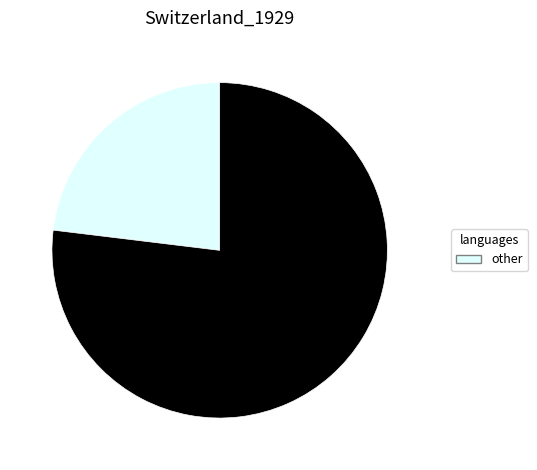

How many segments does this pie chart have?

2